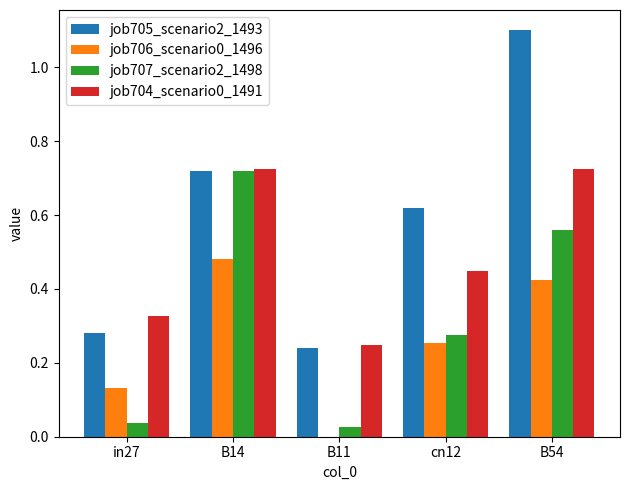

True or false: job705_scenario2_1493 has a value of 1.2 at B14.

False